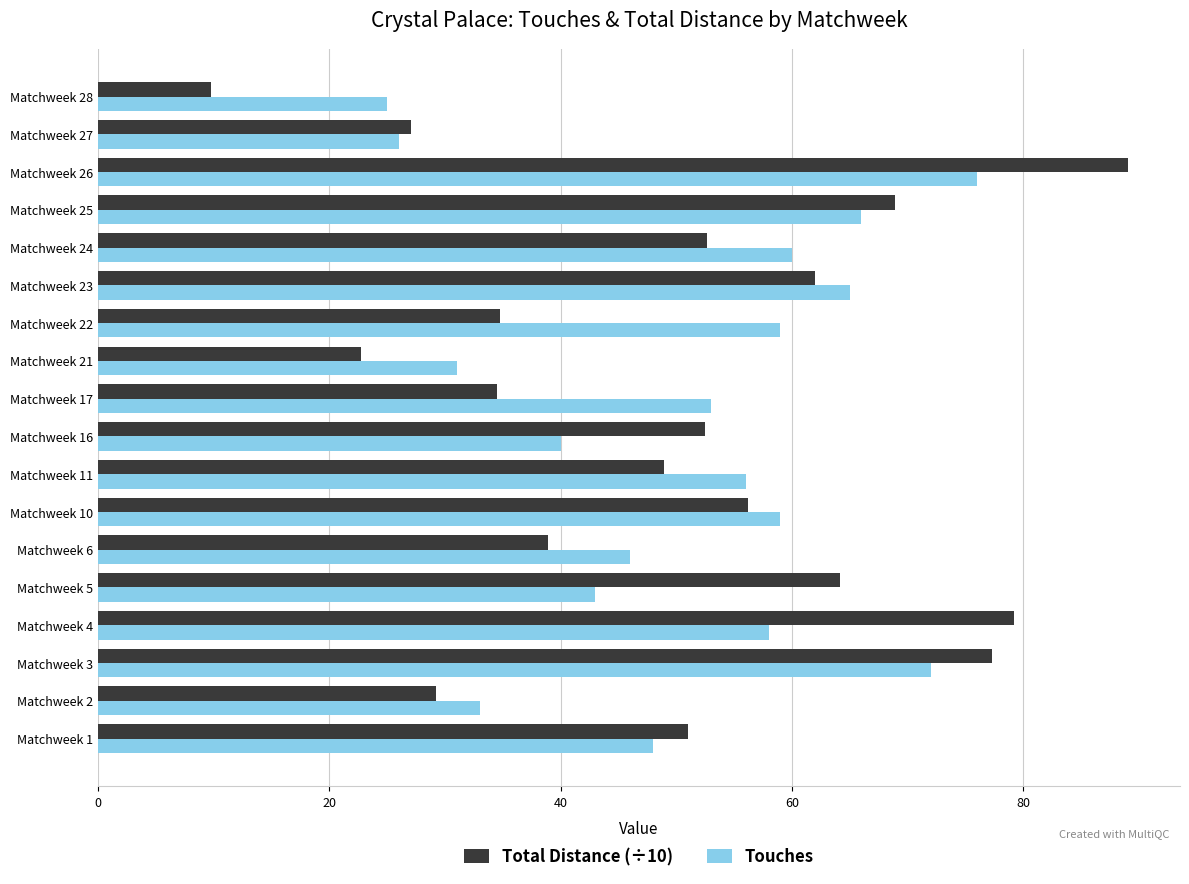

What is the approximate value of Touches at Matchweek 6?

46.0